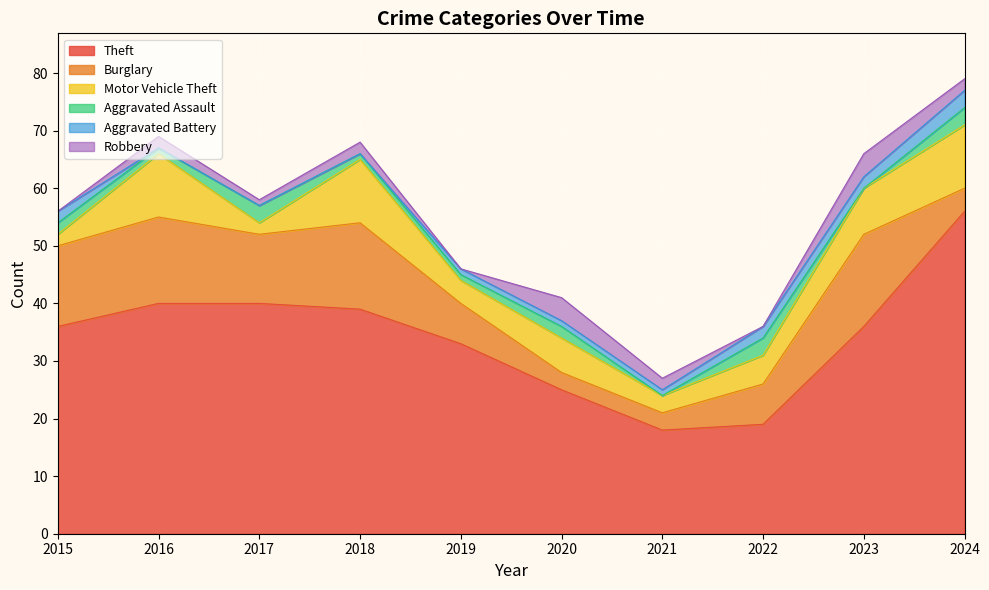

How many data points in Burglary are less than 12?

5